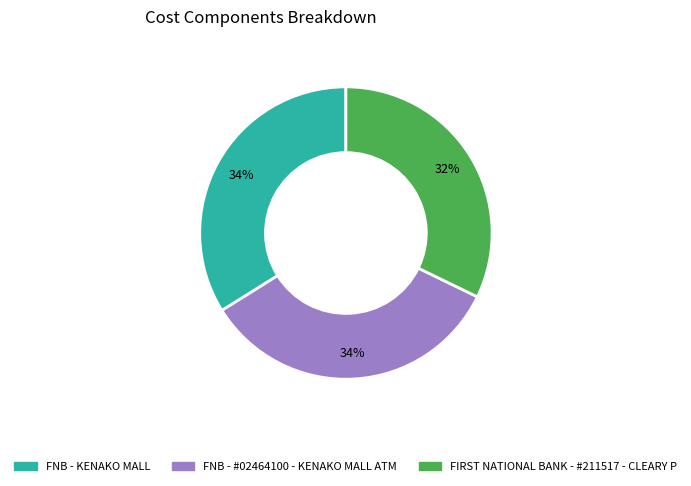

To the nearest percent, what percentage of the pie is FNB - #02464100 - KENAKO MALL ATM?

34%